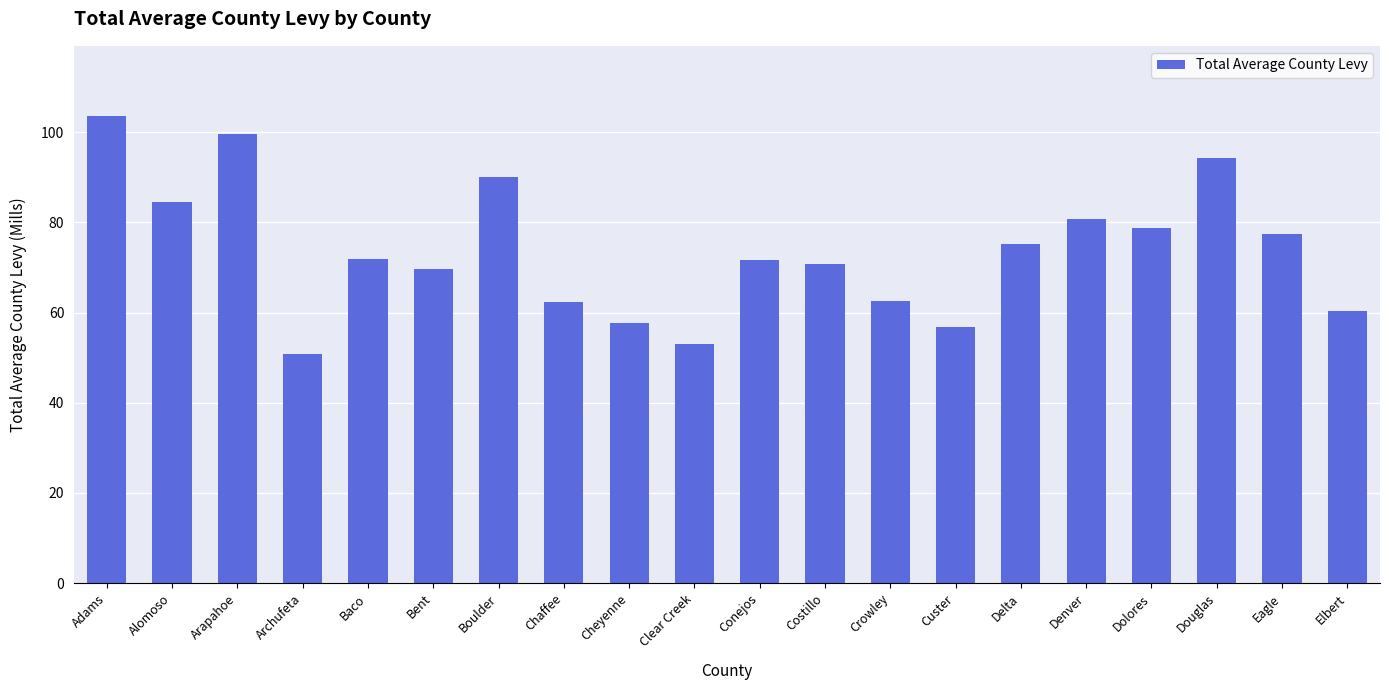

At which label does the data first exceed 71?

Adams